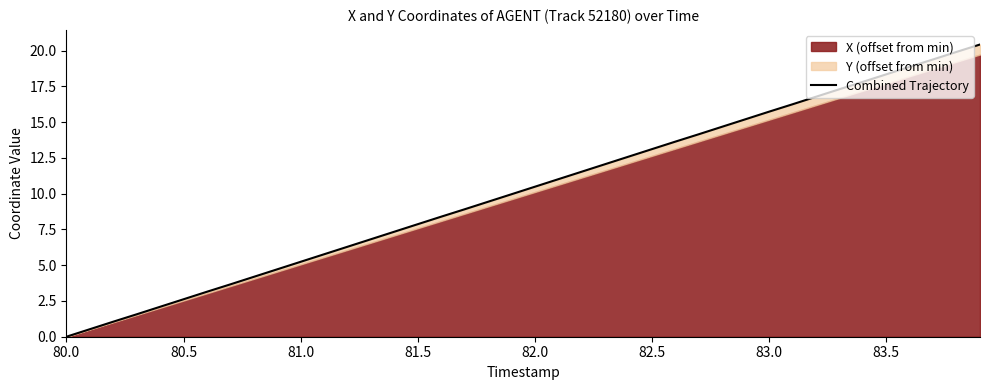

Reading left to right, transcribe all the data shown in this chart.

0.0	0.5	1.1	1.6	2.1	2.6	3.1	3.7	4.2	4.7	5.2	5.8	6.3	6.8	7.3	7.9	8.4	8.9	9.4	10.0	10.5	11.0	11.5	12.1	12.6	13.1	13.6	14.2	14.7	15.2	15.7	16.2	16.8	17.3	17.8	18.3	18.9	19.4	19.9	20.4